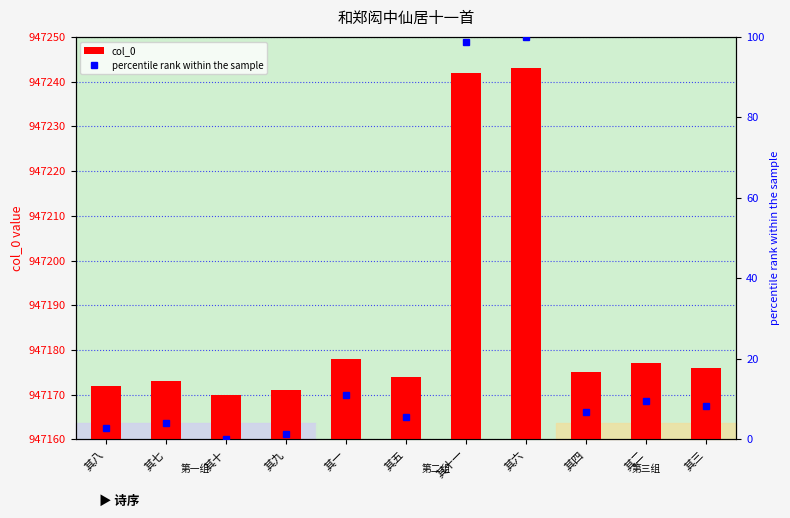

At 其五, list the series in order from largest to smallest.

col_0, percentile rank within the sample